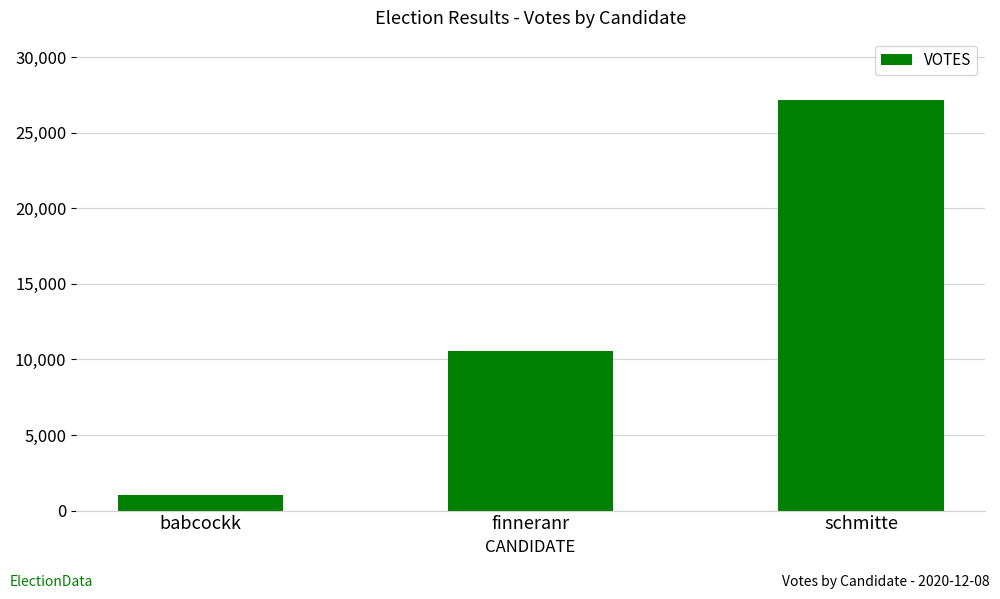

What is the value of the 3rd bar from the left?

27194